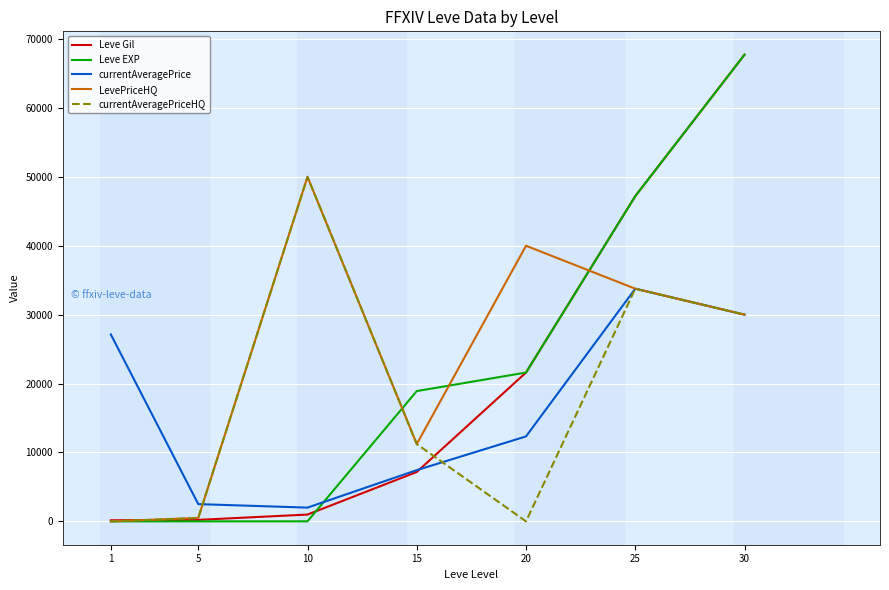

At how many categories does at least one series exceed 14479?

6